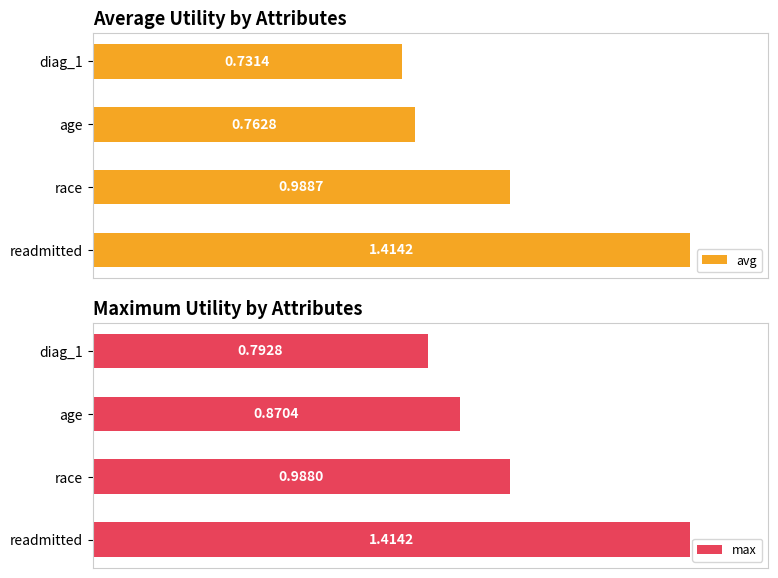

Rank the categories by avg value from lowest to highest.

diag_1, age, race, readmitted